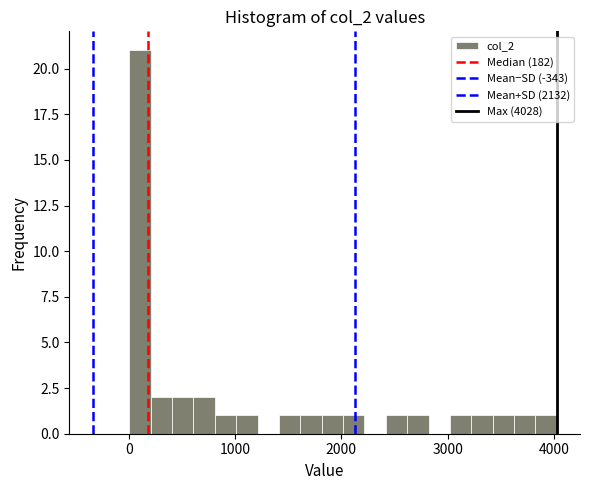

Read against the x-axis, roughly where is the centre of the tallest bar?

100